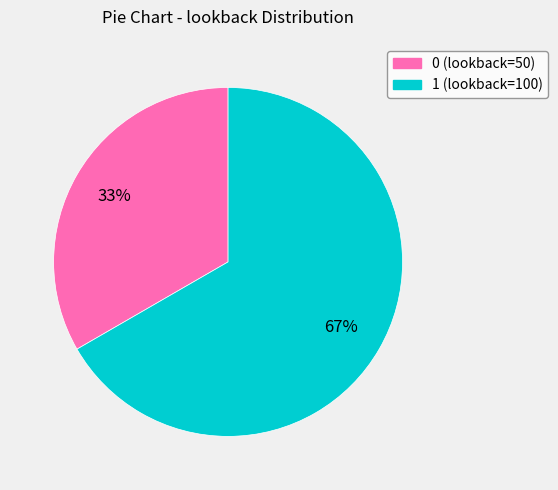

Rank the categories by value from lowest to highest.

0, 1